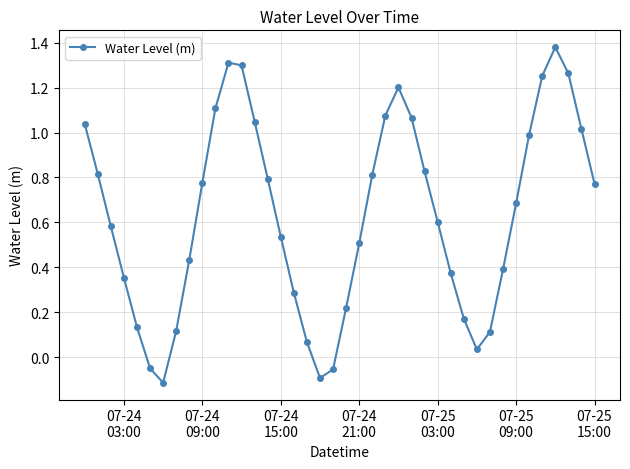

What is the sum of all values?

25.1